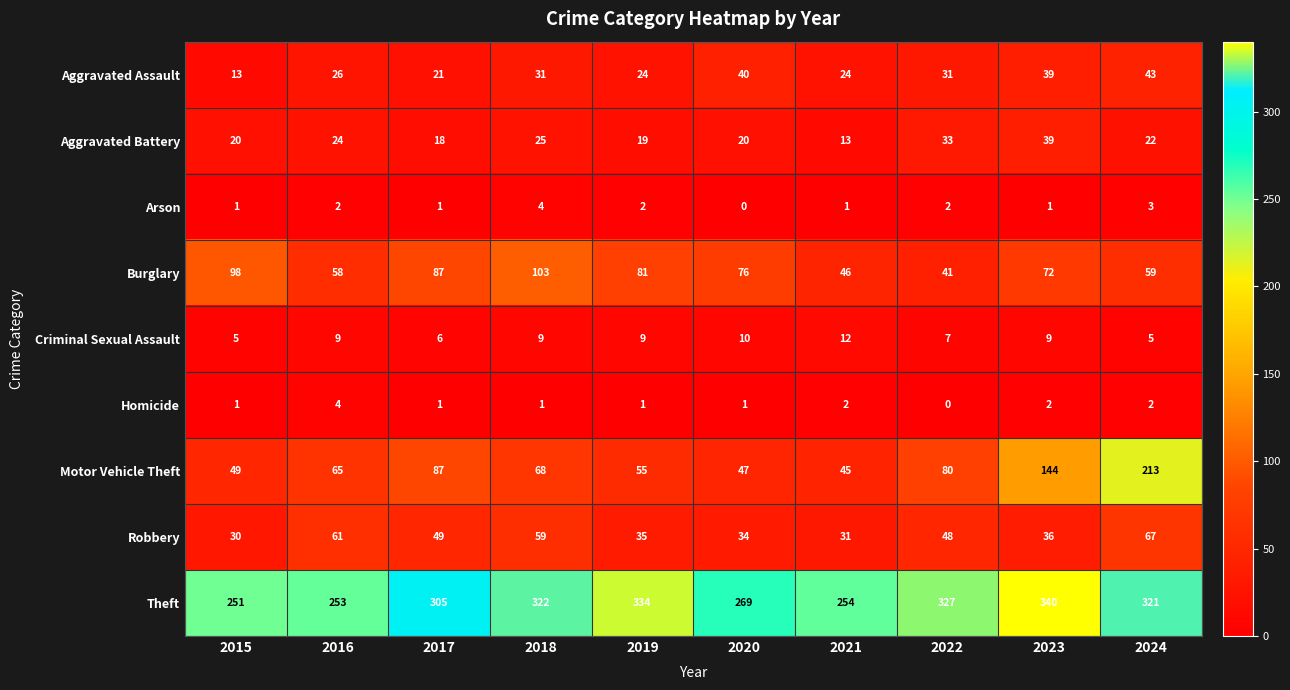

What is the spread (max minus min) of values at 2023?

339